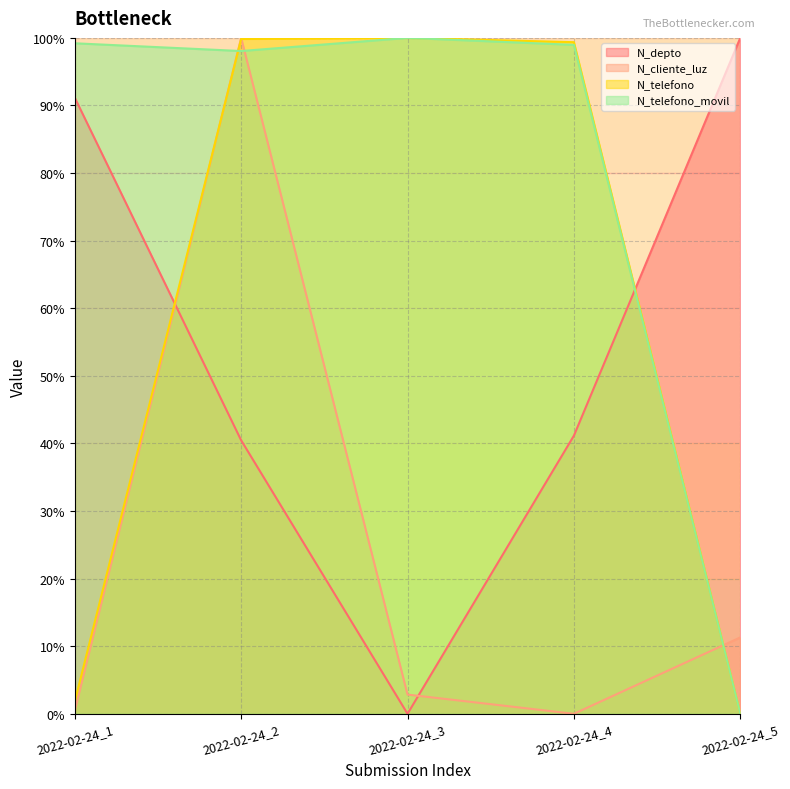

Reading left to right, what are all the values shown in this chart?

N_depto: 91.2	40.5	0.0	41.2	100.0
N_cliente_luz: 0.4	100.0	2.8	0.0	11.3
N_telefono: 1.8	99.8	100.0	99.4	0.0
N_telefono_movil: 99.2	98.1	100.0	99.0	0.0